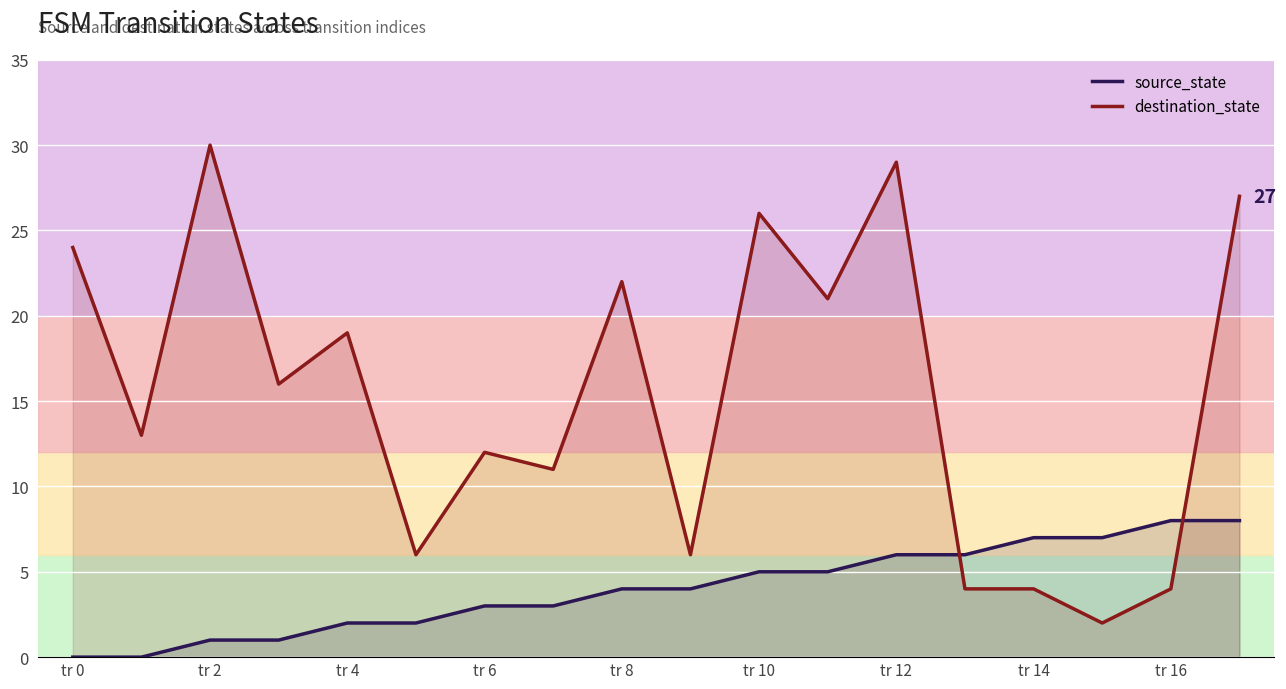

After their last crossing, which series has the higher values: source_state or destination_state?

destination_state